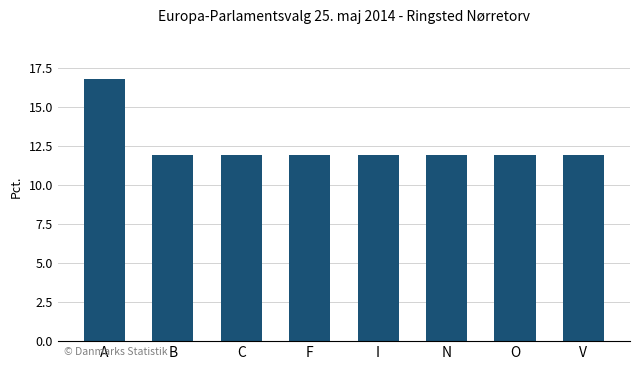

Reading left to right, extract all data points from this chart.

A=16.8	B=11.9	C=11.9	F=11.9	I=11.9	N=11.9	O=11.9	V=11.9